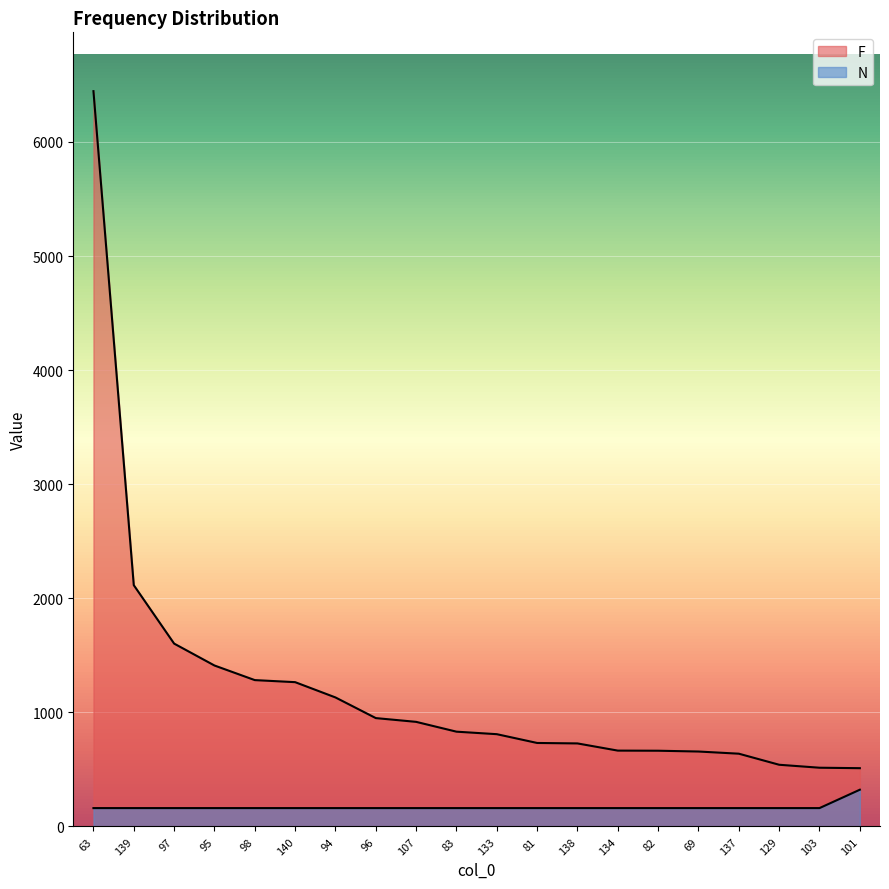

Which series has the largest total across all categories?

F